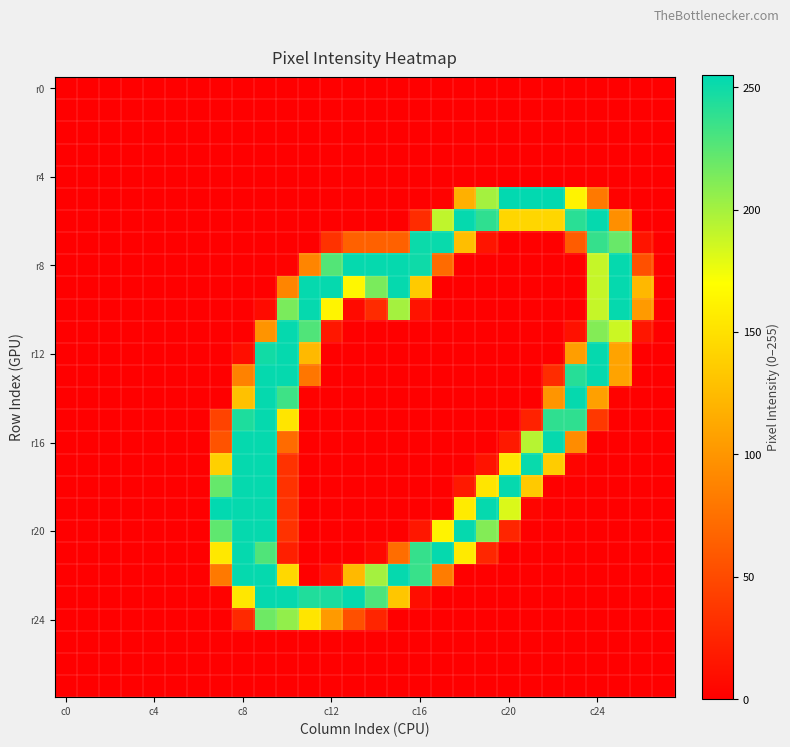

At how many categories does at least one series exceed 68?

20